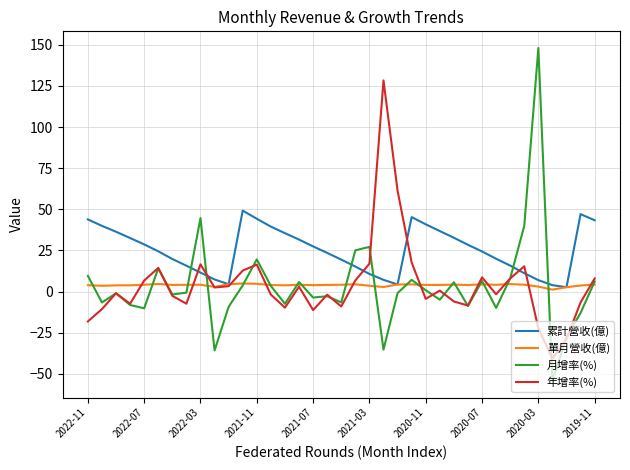

What is the maximum value shown in the chart?

148.0